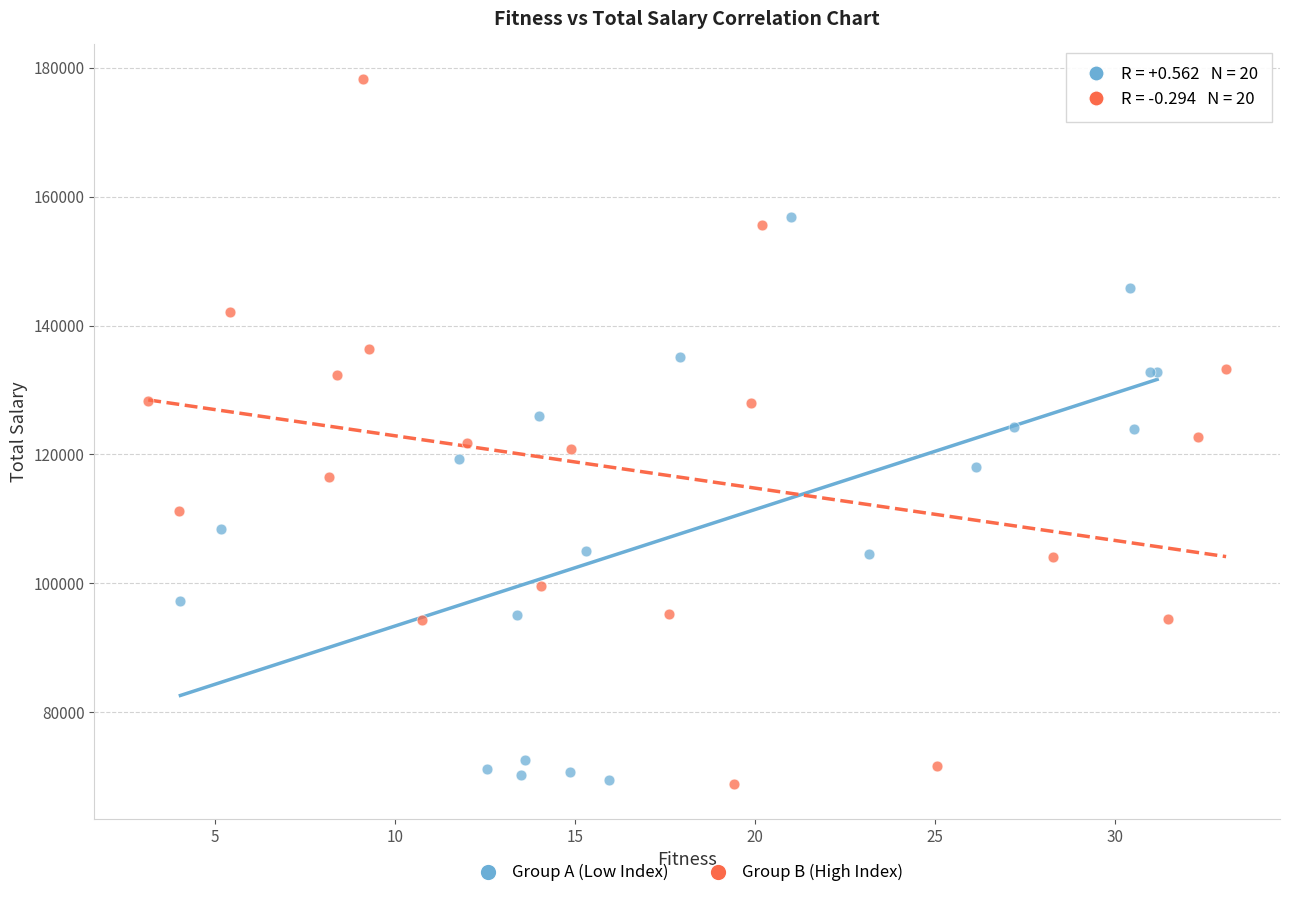

Which series reaches the maximum Y coordinate?

Group B (High Index)